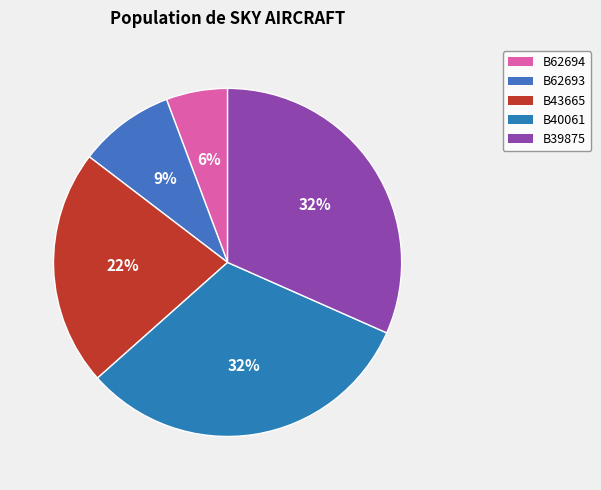

Is there any slice that represents more than half of the pie?

No